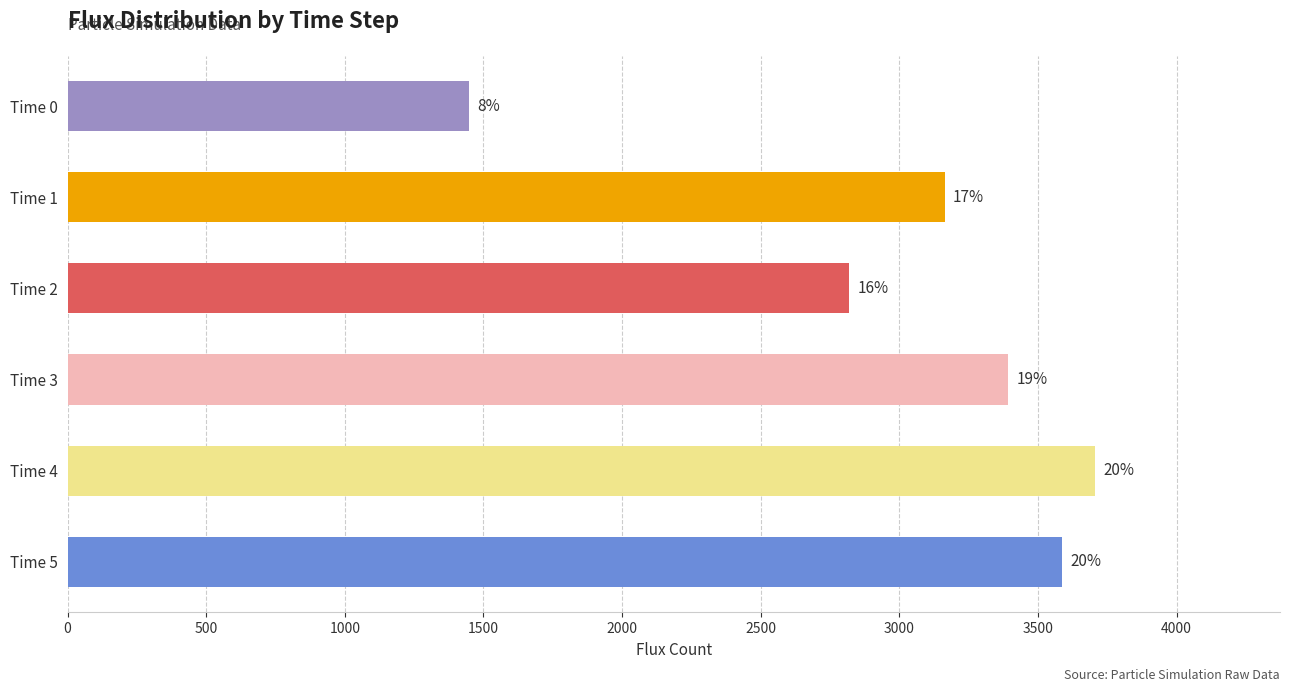

What is the average value?

3019